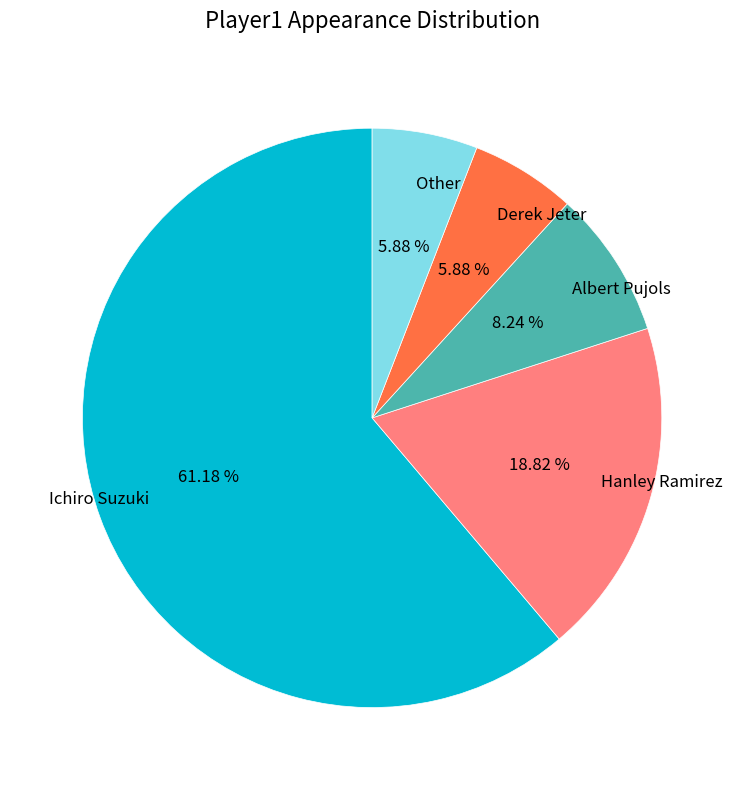

How many segments does this pie chart have?

5